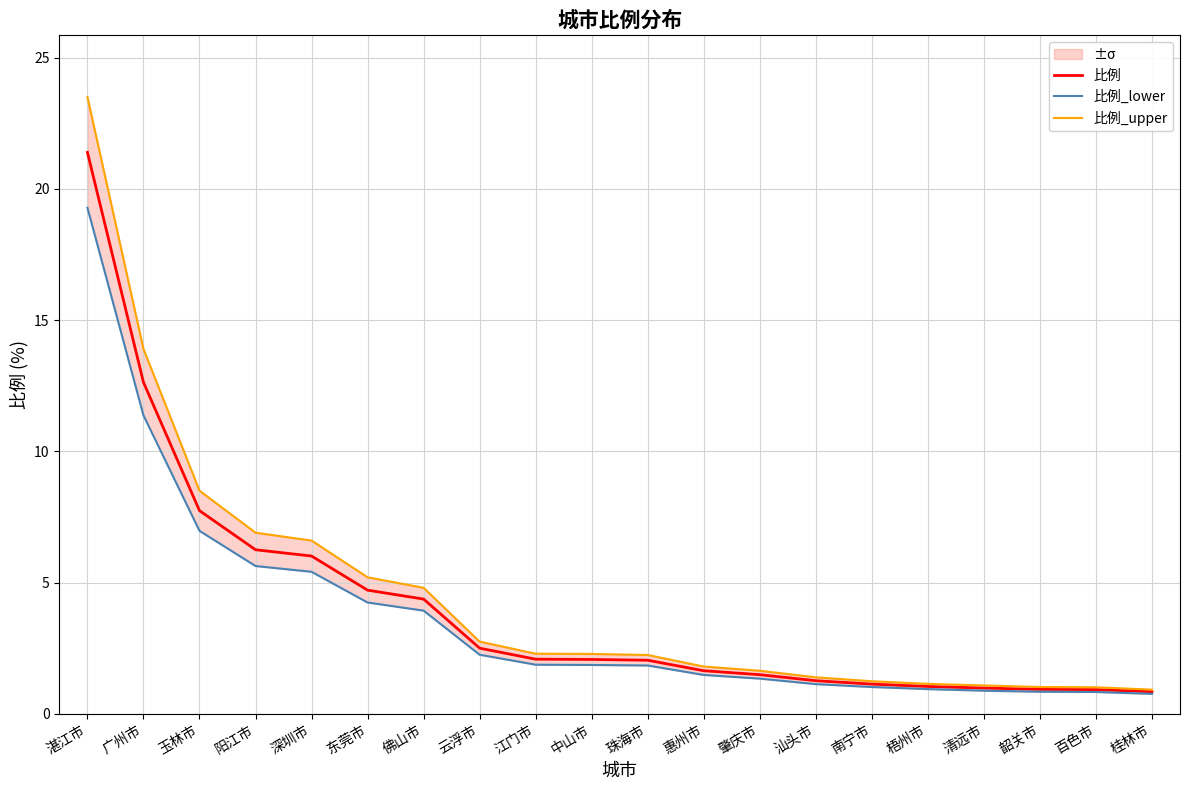

Count the number of categories in the chart.

20